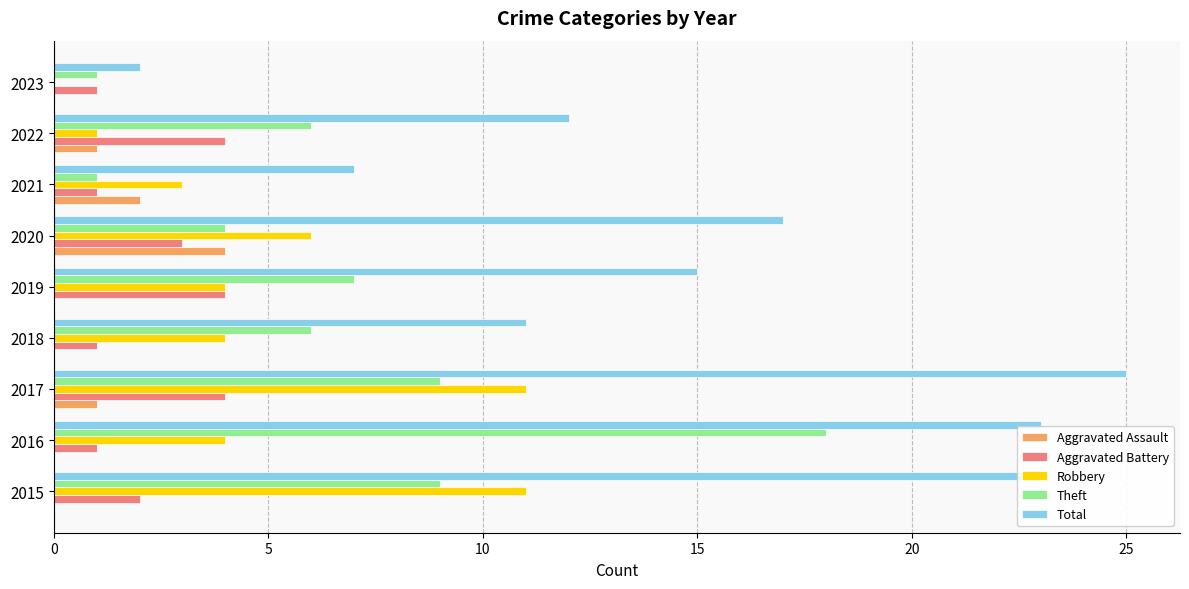

Which series has the largest total across all categories?

Total